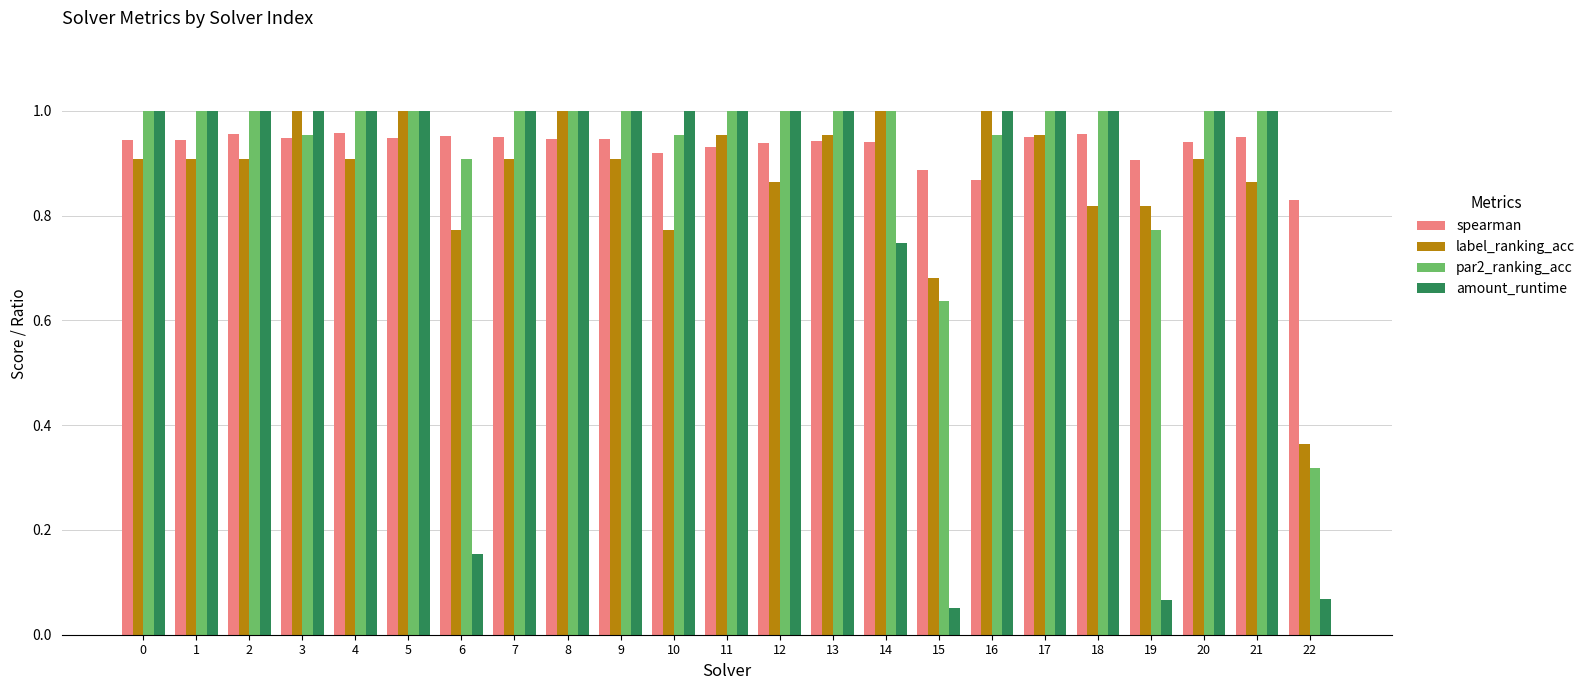

At how many categories does at least one series exceed 0?

23